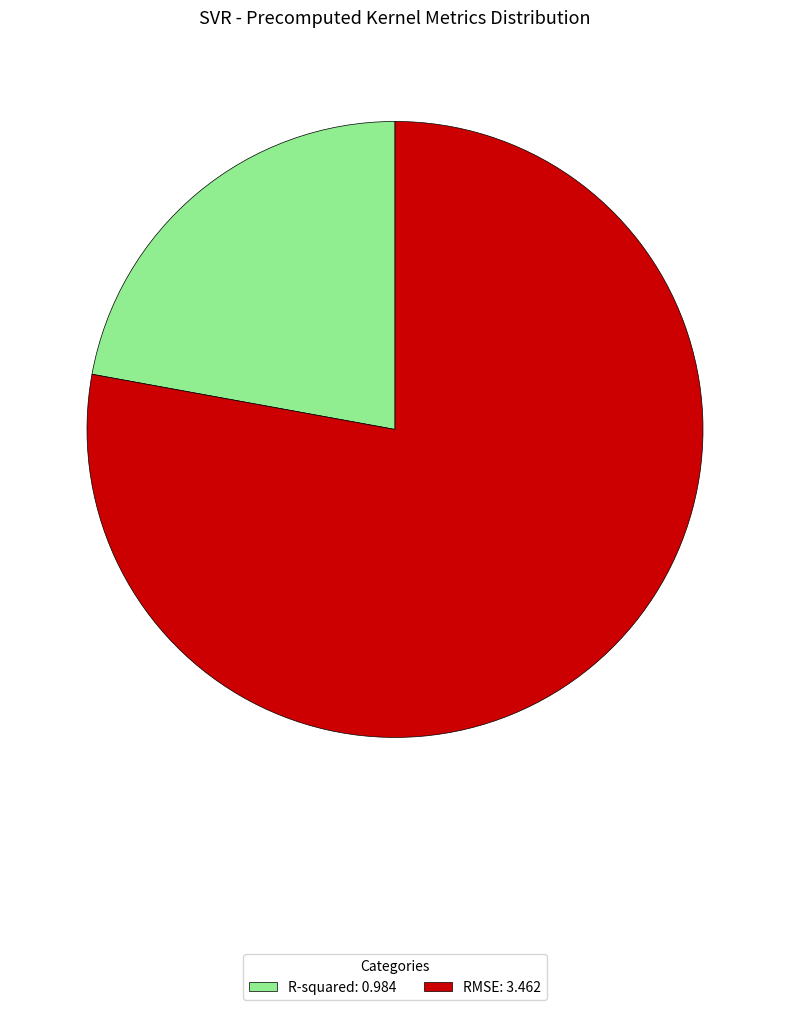

Is there any slice that represents more than half of the pie?

Yes